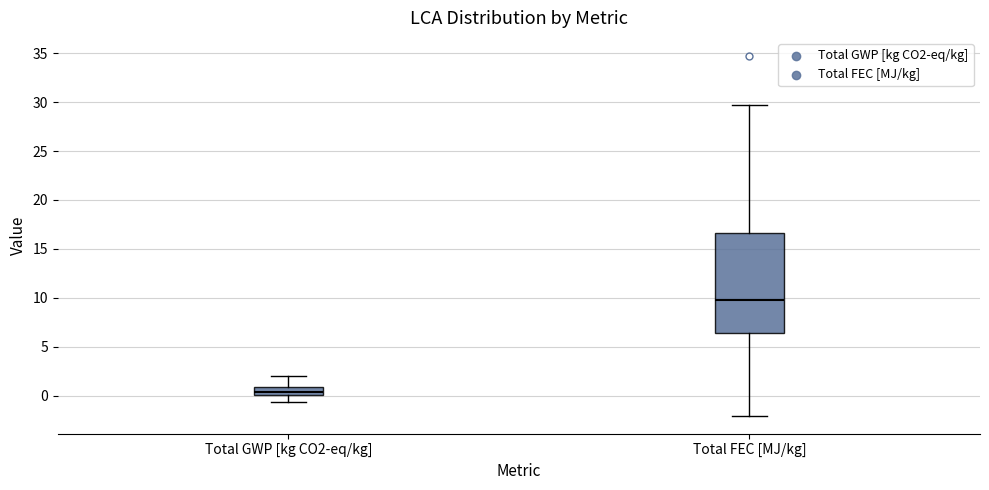

Reading left to right, transcribe this box plot: for each box, give where its median line is, the range the box spans, and where its two whiskers end, as read against the y-axis. The values are not printed on the chart, so give them approximately, as read against the axis.

Total GWP [kg CO2-eq/kg]: median 0.5, box 0.0 to 1.0, whiskers -0.5 to 2.0
Total FEC [MJ/kg]: median 10.0, box 6.5 to 16.5, whiskers -2.0 to 29.5